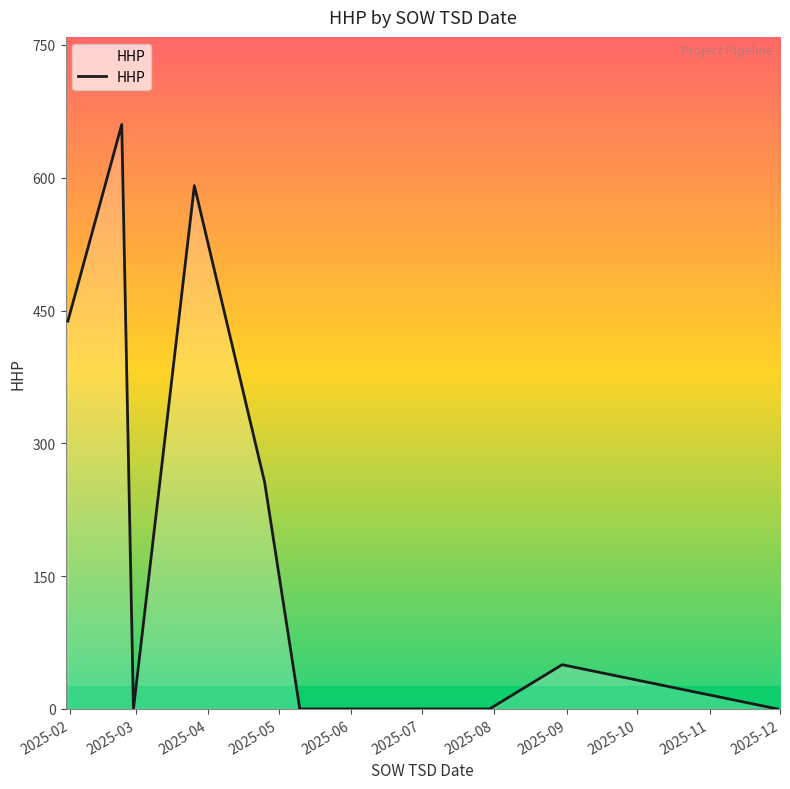

What is the maximum value shown in the chart?

660